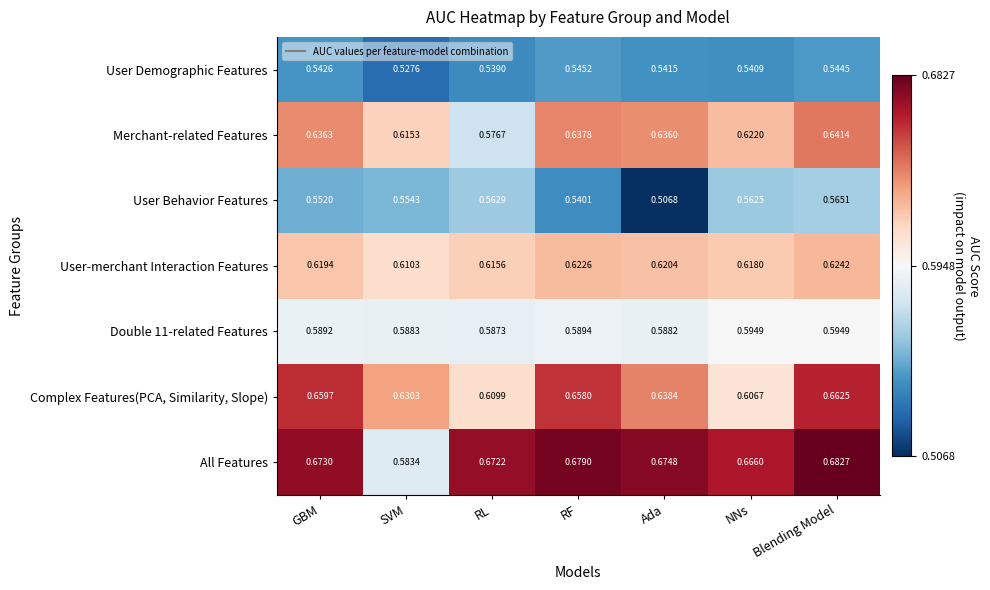

Which series has the largest range (max minus min)?

All Features